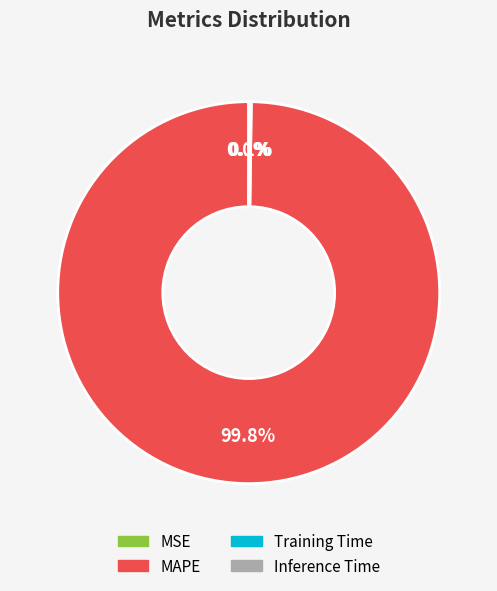

What portion of the pie excludes MAPE?

0.2%